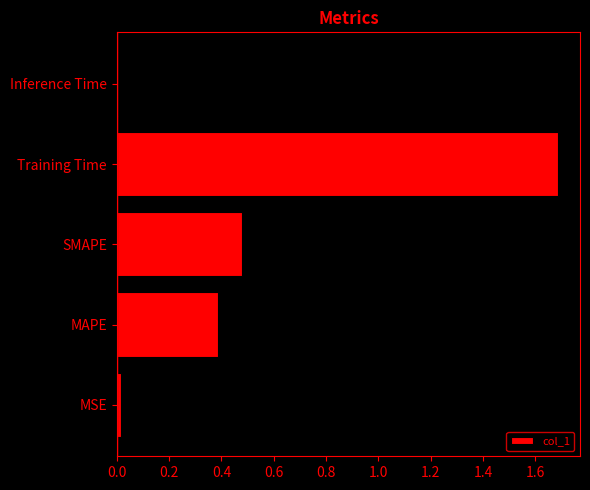

Read the value at MAPE.

0.4